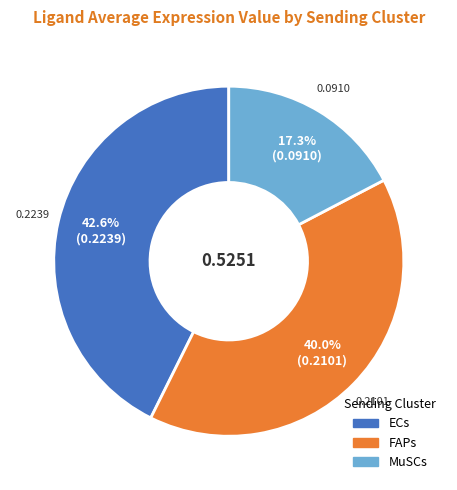

Does FAPs represent more than half of the total?

No